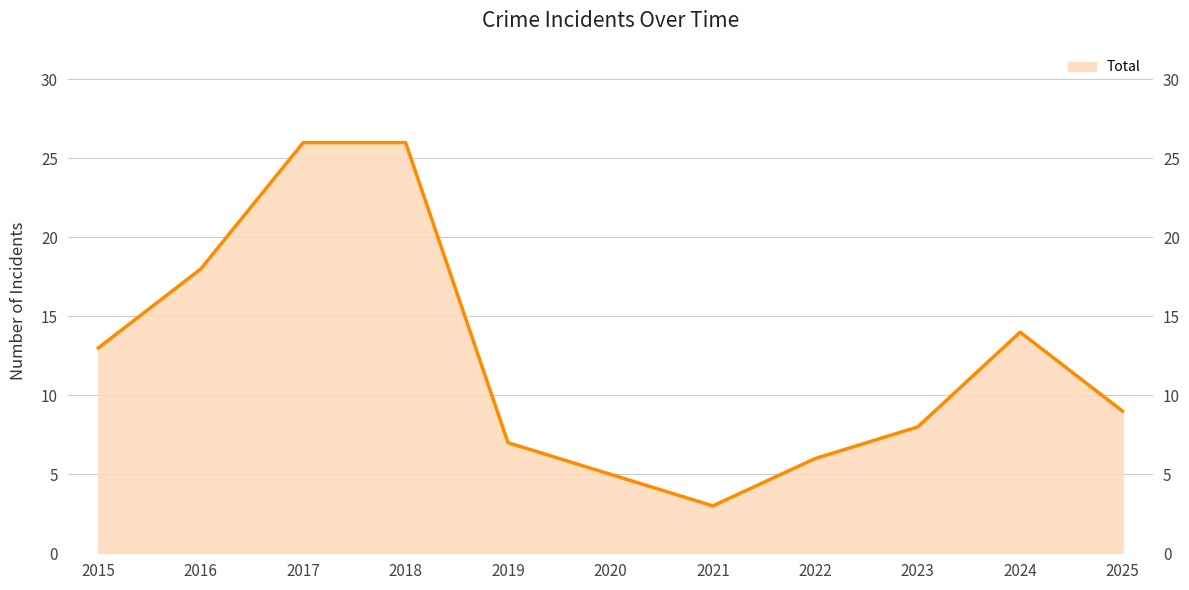

Between 2015 and 2016, which is larger?

2016